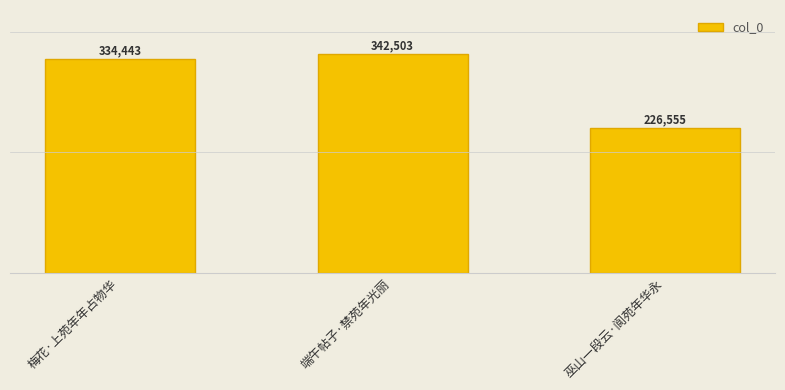

What is the label of the 2nd bar from the right?

端午帖子·禁苑年光丽